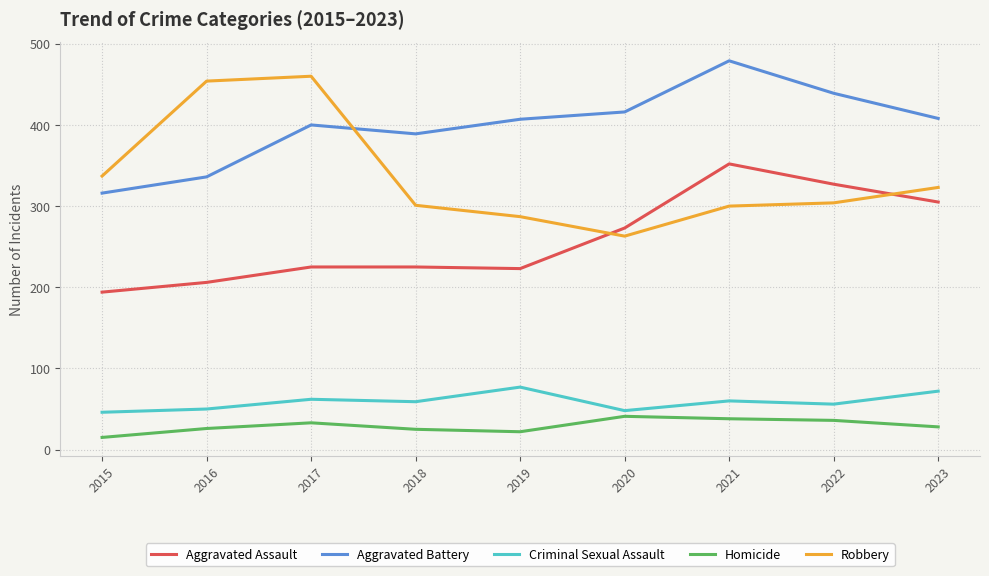

True or false: Aggravated Assault has a value of 225 at 2018.

True